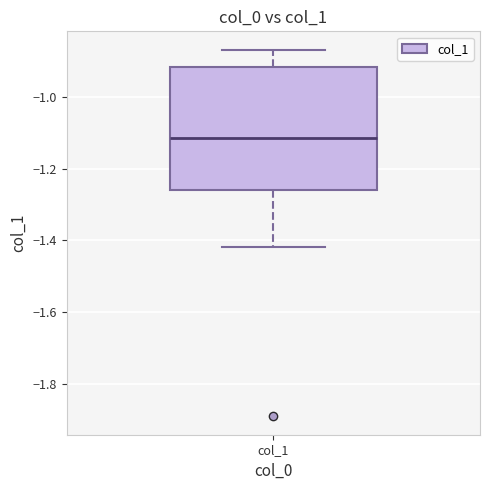

Read this box plot against the y-axis: the position of the median line, the range covered by the box, and the ends of both whiskers. The values are not printed on the chart, so give them approximately, as read against the axis.

median -1.12, box -1.26 to -0.92, whiskers -1.42 to -0.86